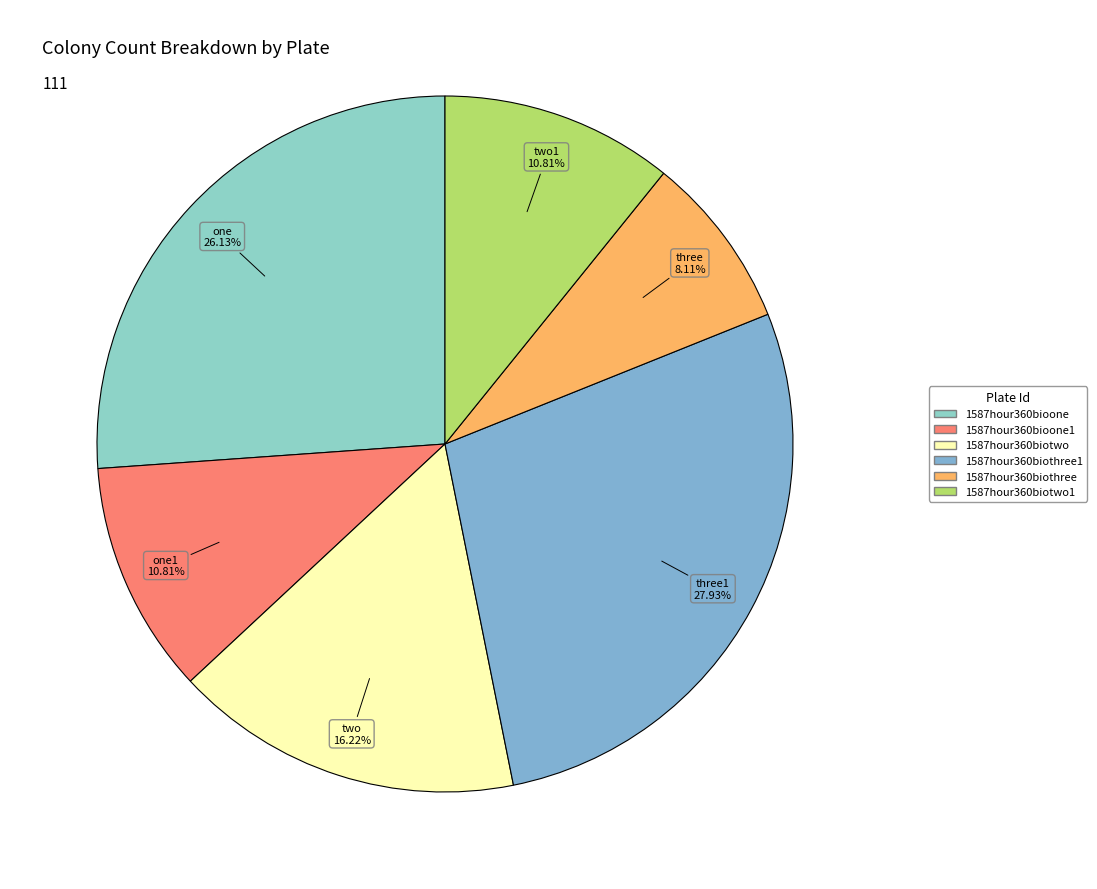

To the nearest percent, what is the average slice percentage?

17%